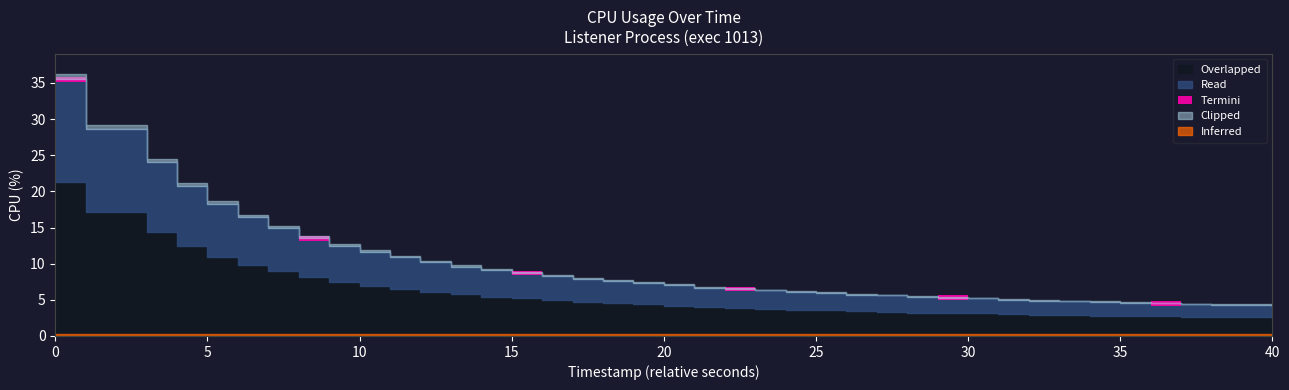

What is the average value?

9.7